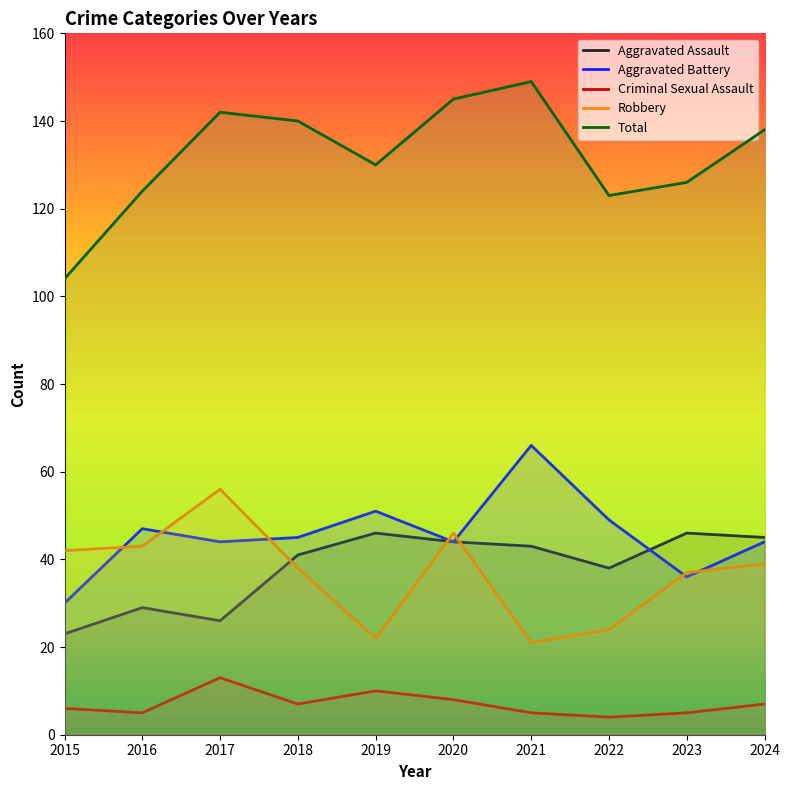

Reading right to left, extract all data points from this chart.

Aggravated Assault: 2024=45	2023=46	2022=38	2021=43	2020=44	2019=46	2018=41	2017=26	2016=29	2015=23
Aggravated Battery: 2024=44	2023=36	2022=49	2021=66	2020=44	2019=51	2018=45	2017=44	2016=47	2015=30
Criminal Sexual Assault: 2024=7	2023=5	2022=4	2021=5	2020=8	2019=10	2018=7	2017=13	2016=5	2015=6
Robbery: 2024=39	2023=37	2022=24	2021=21	2020=46	2019=22	2018=38	2017=56	2016=43	2015=42
Total: 2024=138	2023=126	2022=123	2021=149	2020=145	2019=130	2018=140	2017=142	2016=124	2015=104